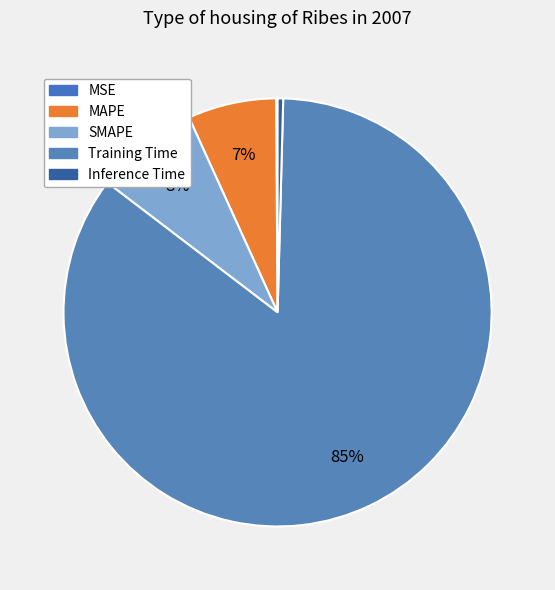

To the nearest percent, what is the difference between the largest and smallest slice percentages?

85%